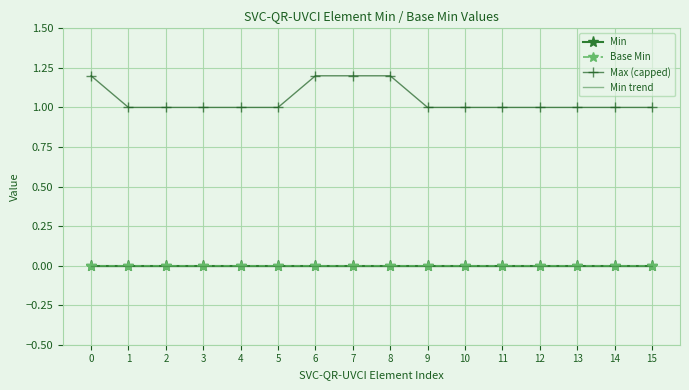

List the series in order of their peak value, lowest first.

Min, Base Min, Min trend, Max (capped)